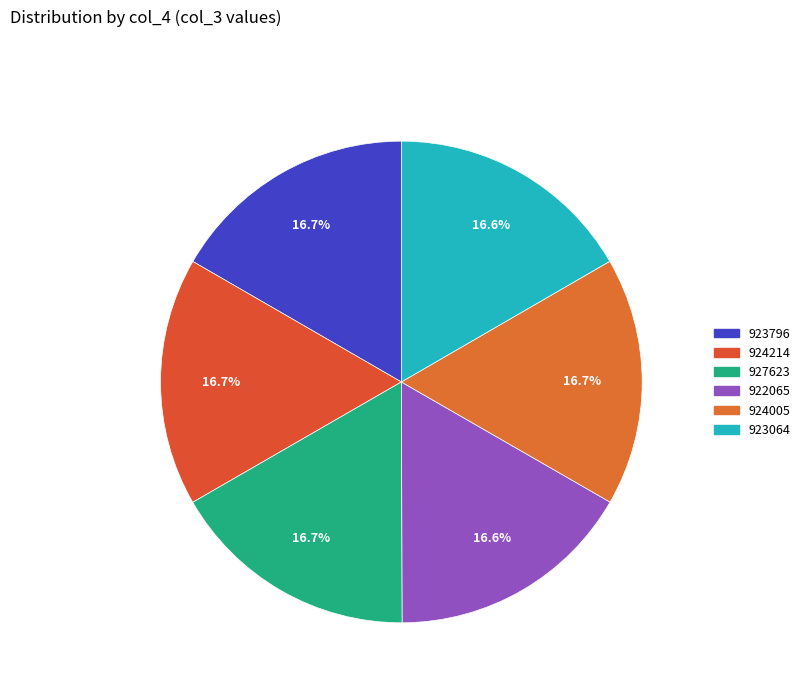

Count the number of slices in the pie.

6